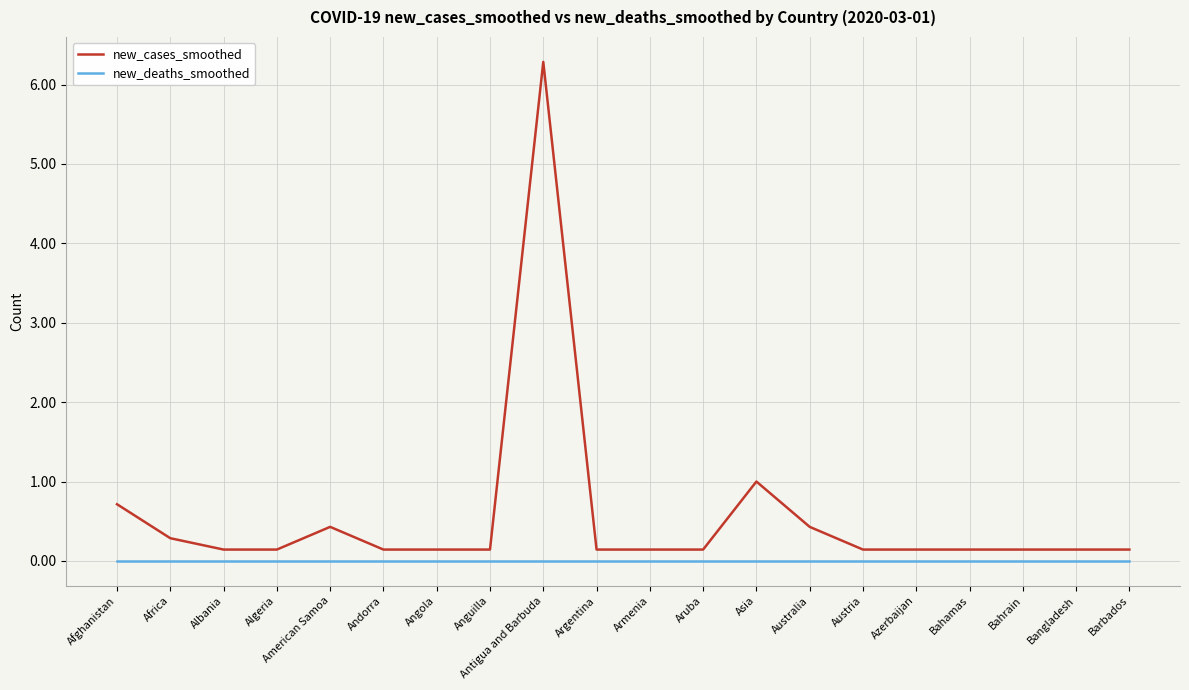

True or false: new_cases_smoothed and new_deaths_smoothed intersect in this chart.

False